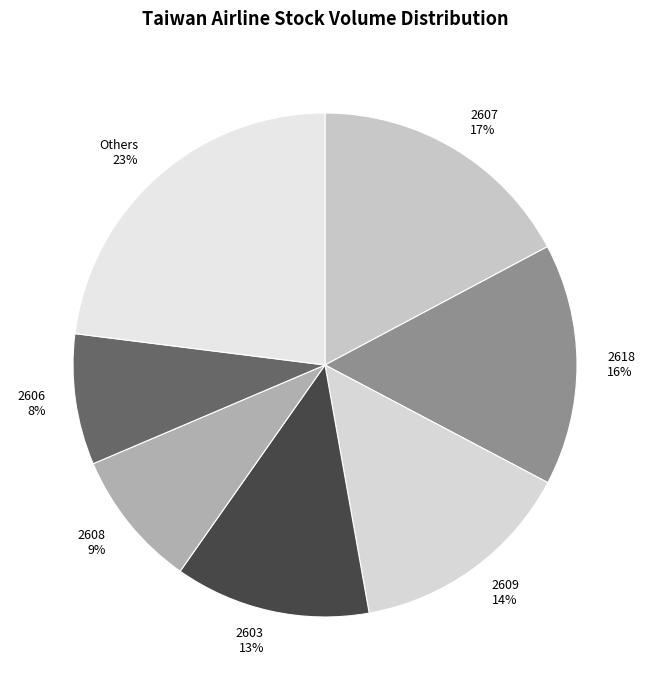

How many segments does this pie chart have?

7